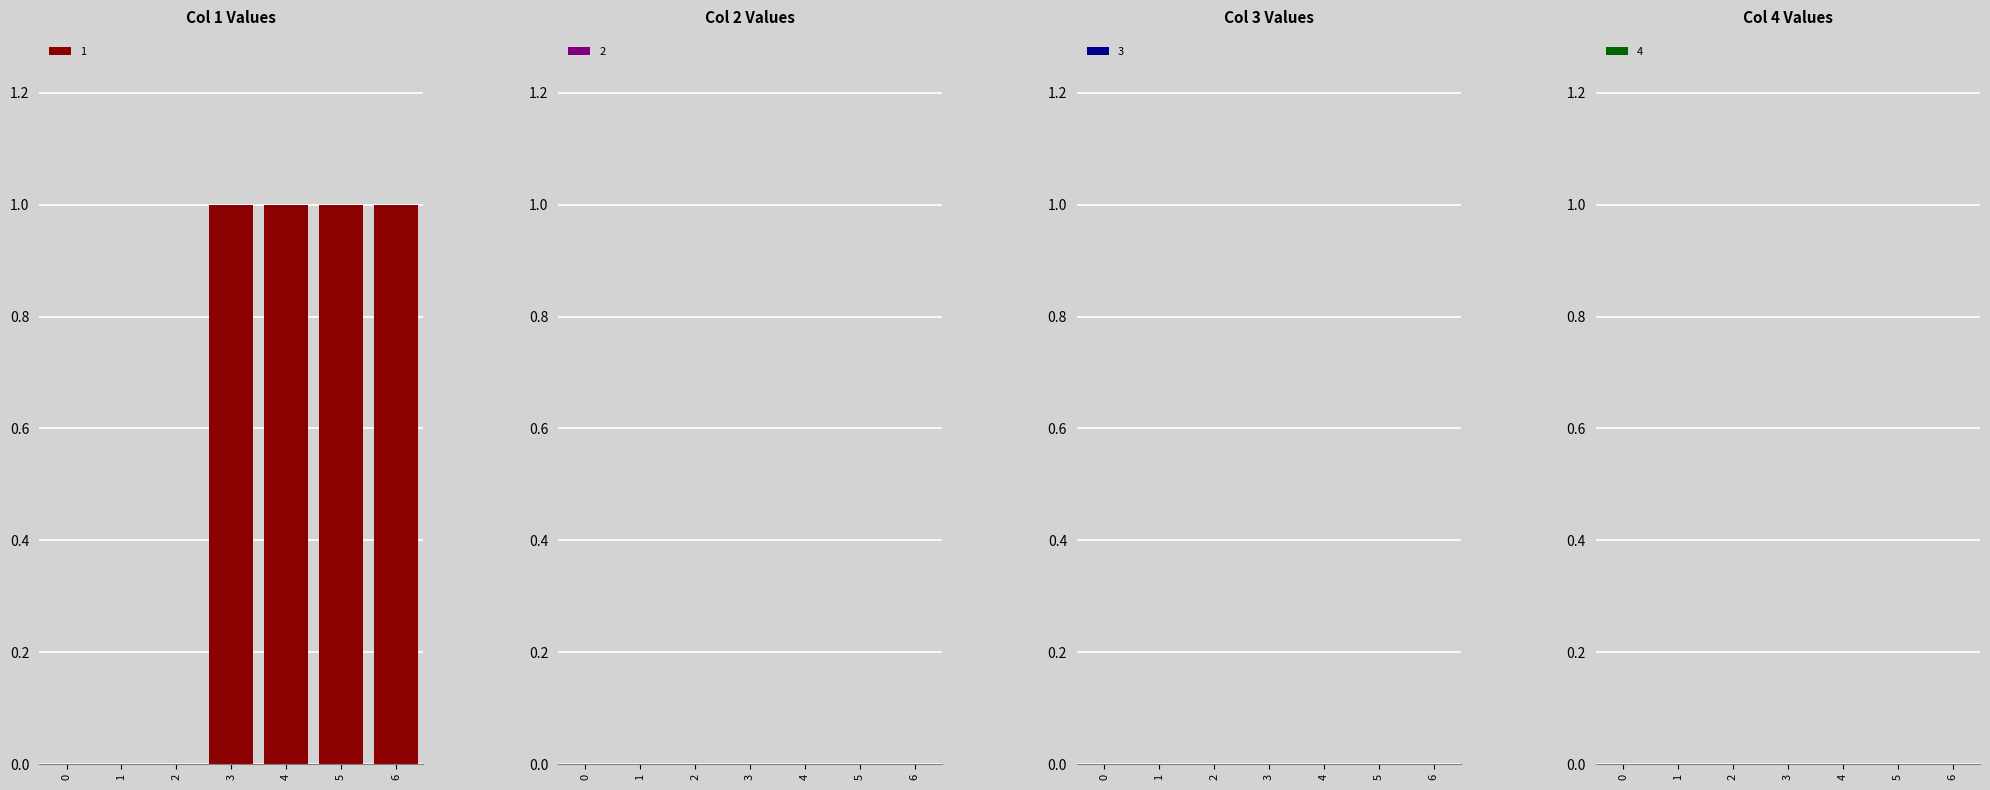

What is the change in value from 1 to 6?

+1